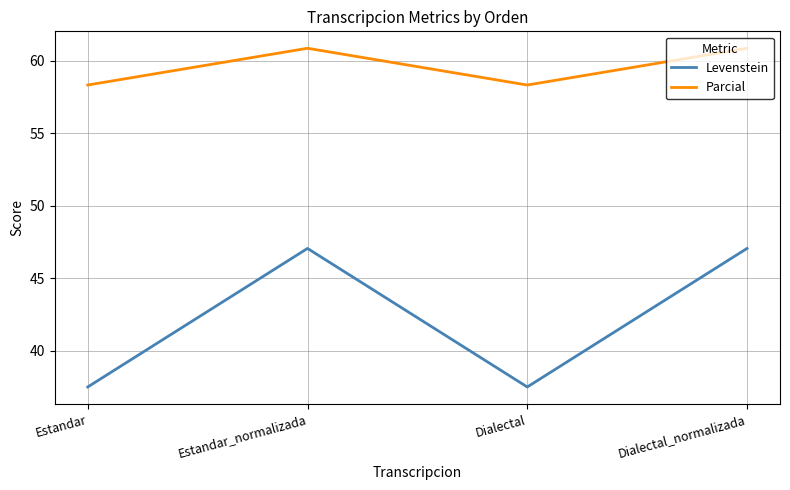

What is the difference between the maximum and minimum values in the Levenstein series?

9.6